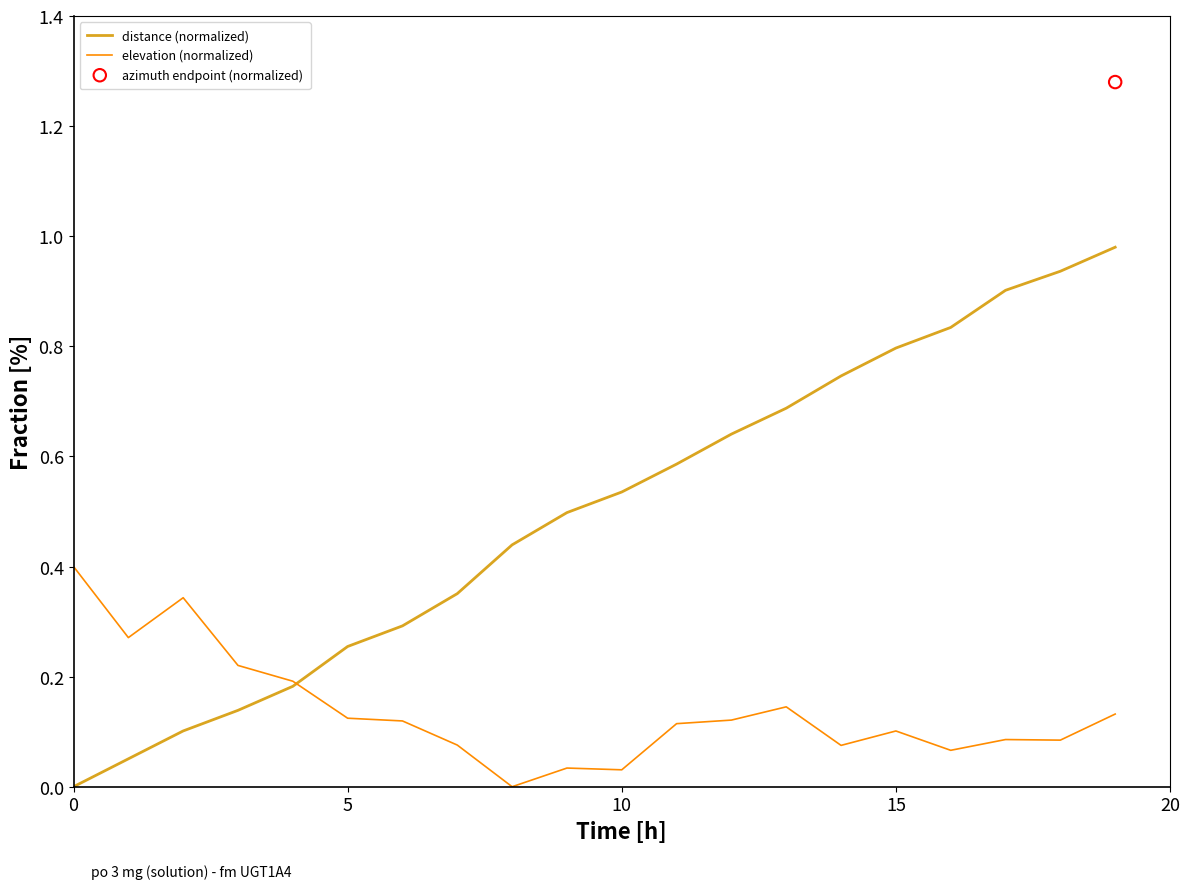

At how many categories does at least one series exceed 0?

20